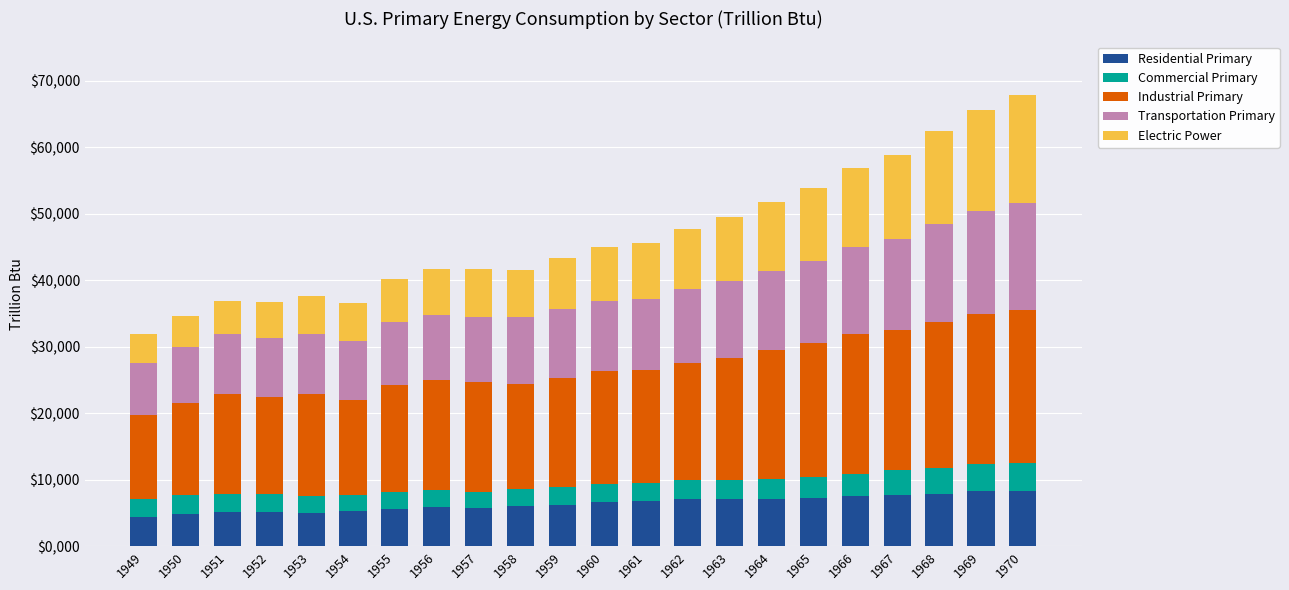

How many values in the Residential Primary series are below 6651?

11